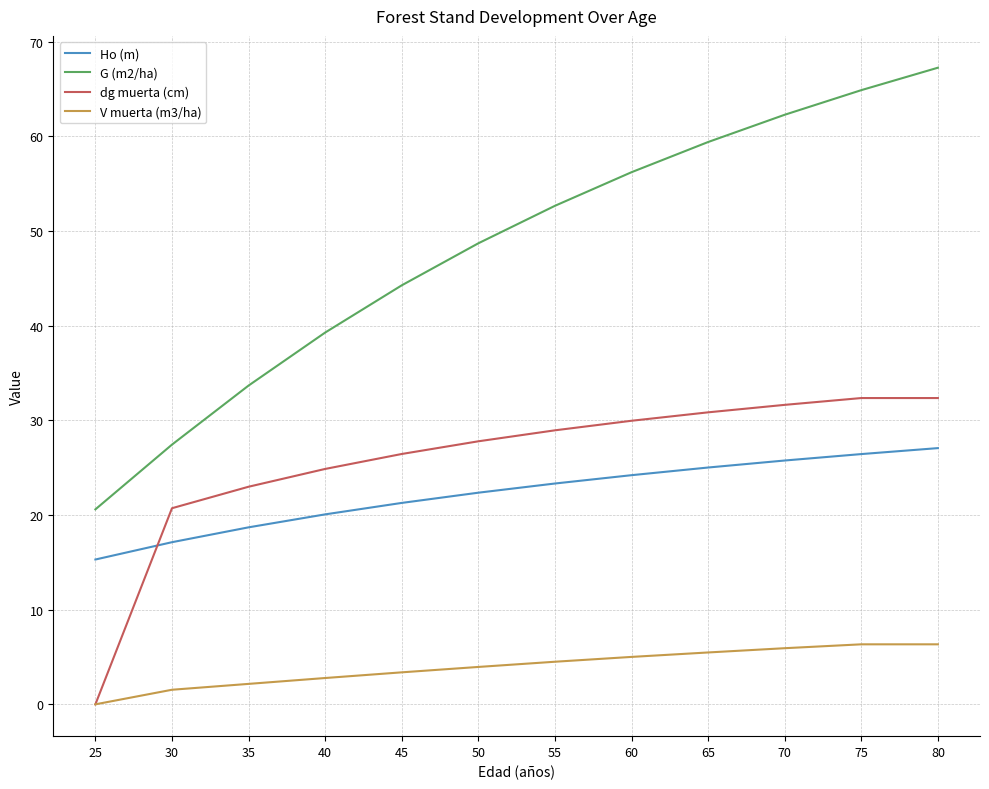

True or false: V muerta (m3/ha) has a value of 6.3 at 75.

True